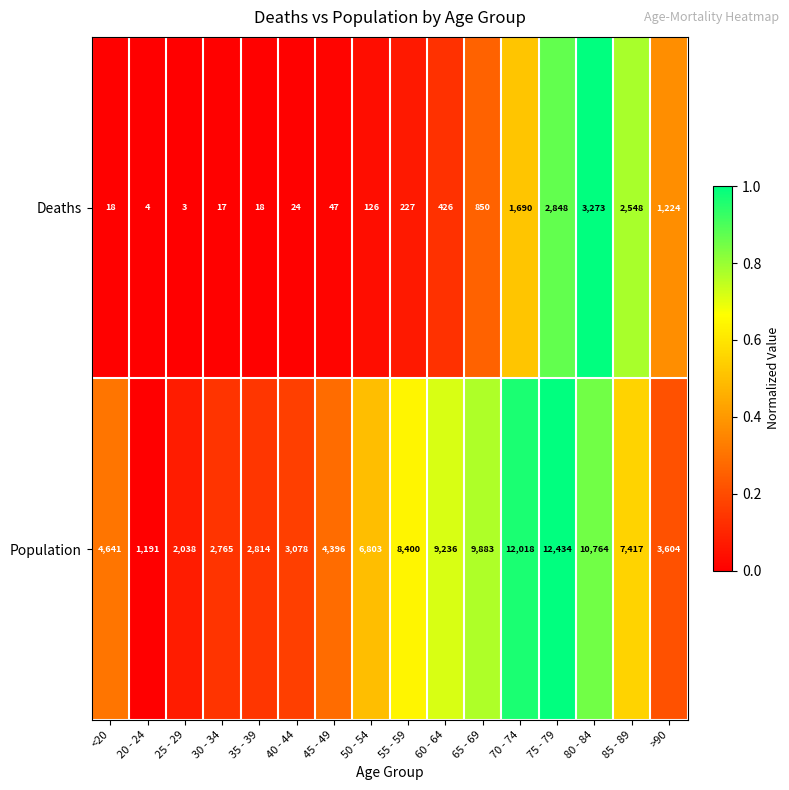

At which category is the sum across all series the highest?

75 - 79